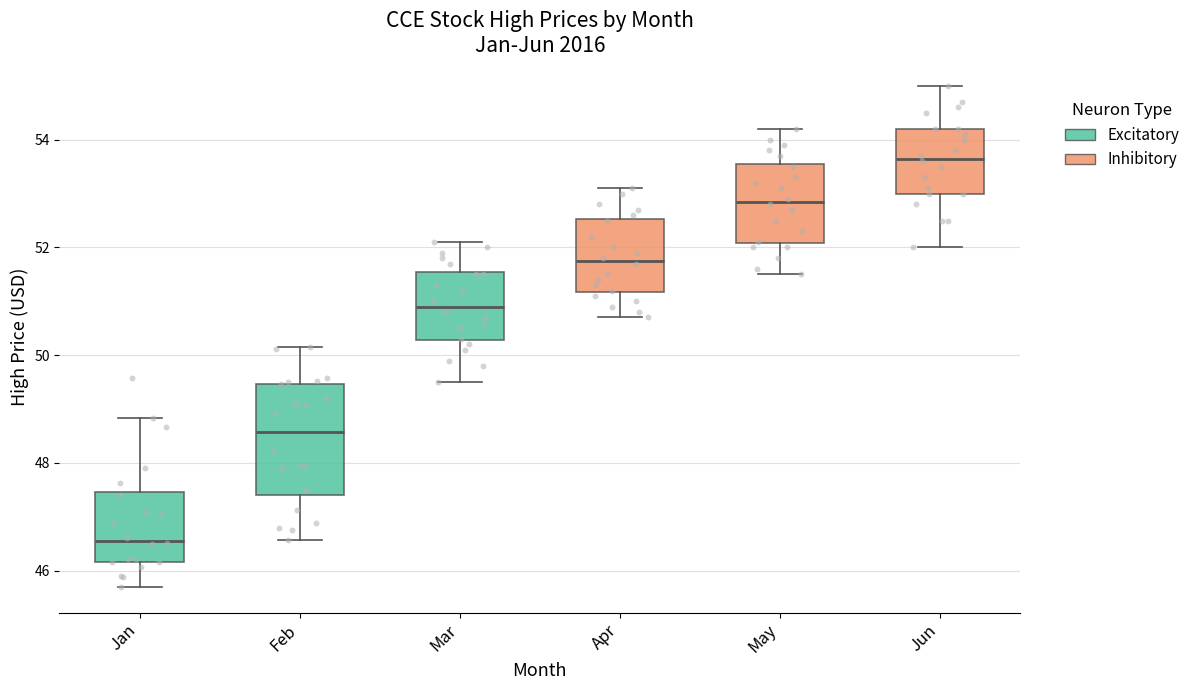

Reading left to right, read every box against the y-axis: the position of its median line, the range the box covers, and the ends of its whiskers. The values are not printed on the chart, so give them approximately, as read against the axis.

Jan: median 46.6, box 46.2 to 47.4, whiskers 45.6 to 48.8
Feb: median 48.6, box 47.4 to 49.4, whiskers 46.6 to 50.2
Mar: median 51.0, box 50.2 to 51.6, whiskers 49.6 to 52.2
Apr: median 51.8, box 51.2 to 52.6, whiskers 50.8 to 53.2
May: median 52.8, box 52.0 to 53.6, whiskers 51.6 to 54.2
Jun: median 53.6, box 53.0 to 54.2, whiskers 52.0 to 55.0